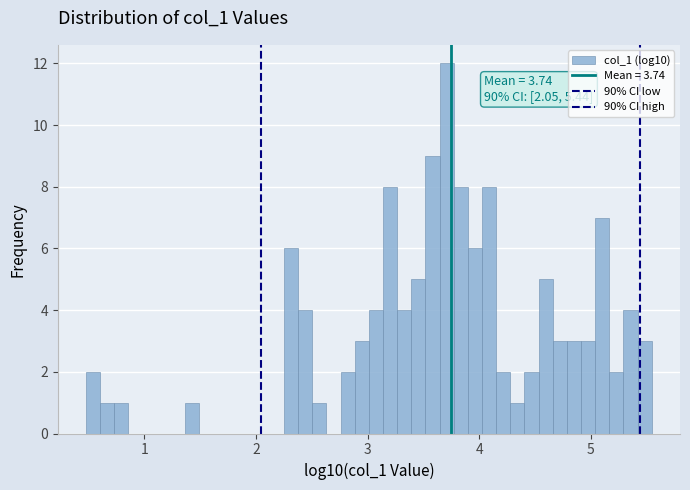

Around what value on the x-axis is the tallest bar? Give the approximate position of its centre, as read against the axis.

3.7